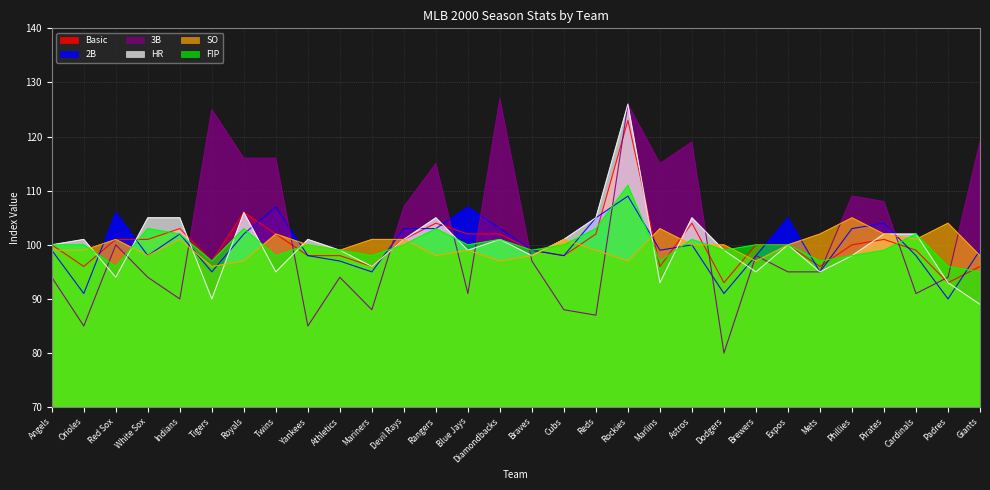

At which category does Basic reach its first local valley?

Orioles